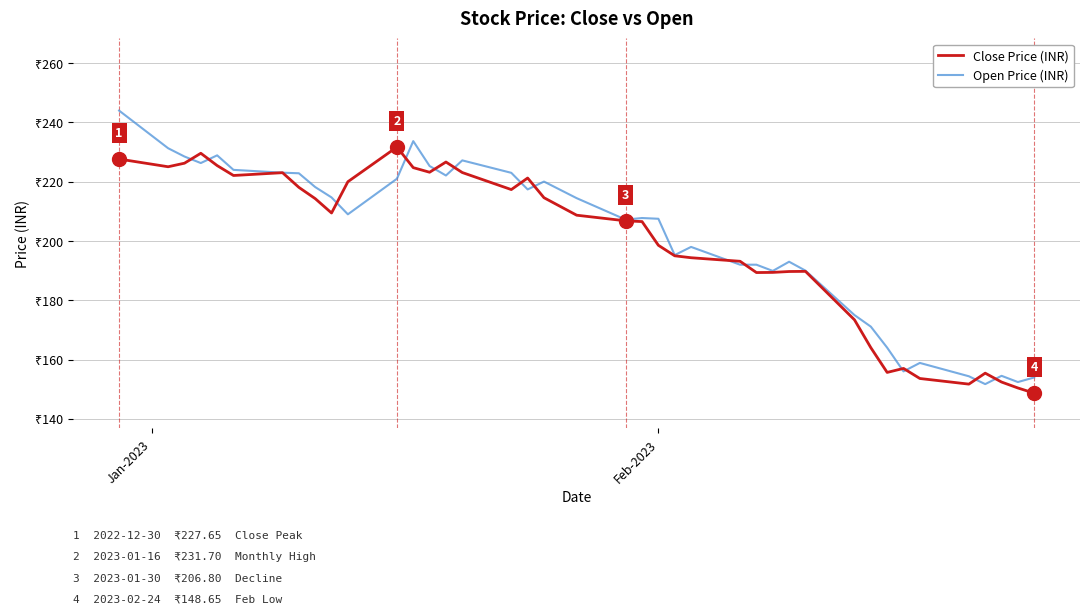

Does the chart have visible grid lines?

Yes